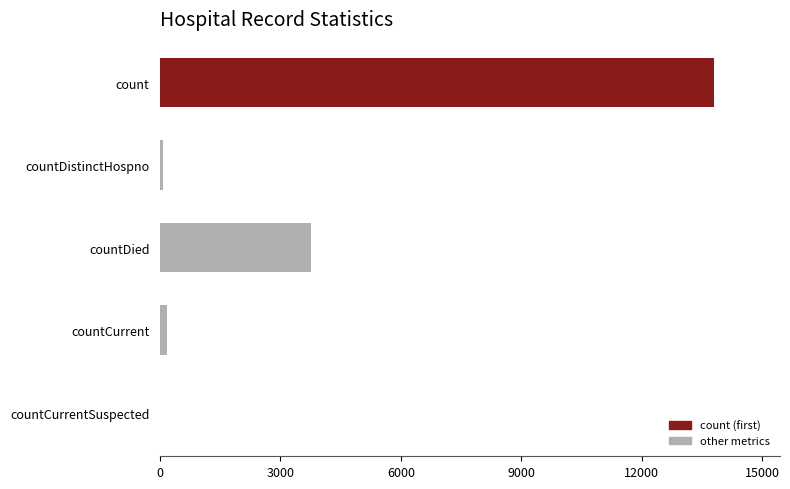

Between countDied and countCurrentSuspected, which is larger?

countDied